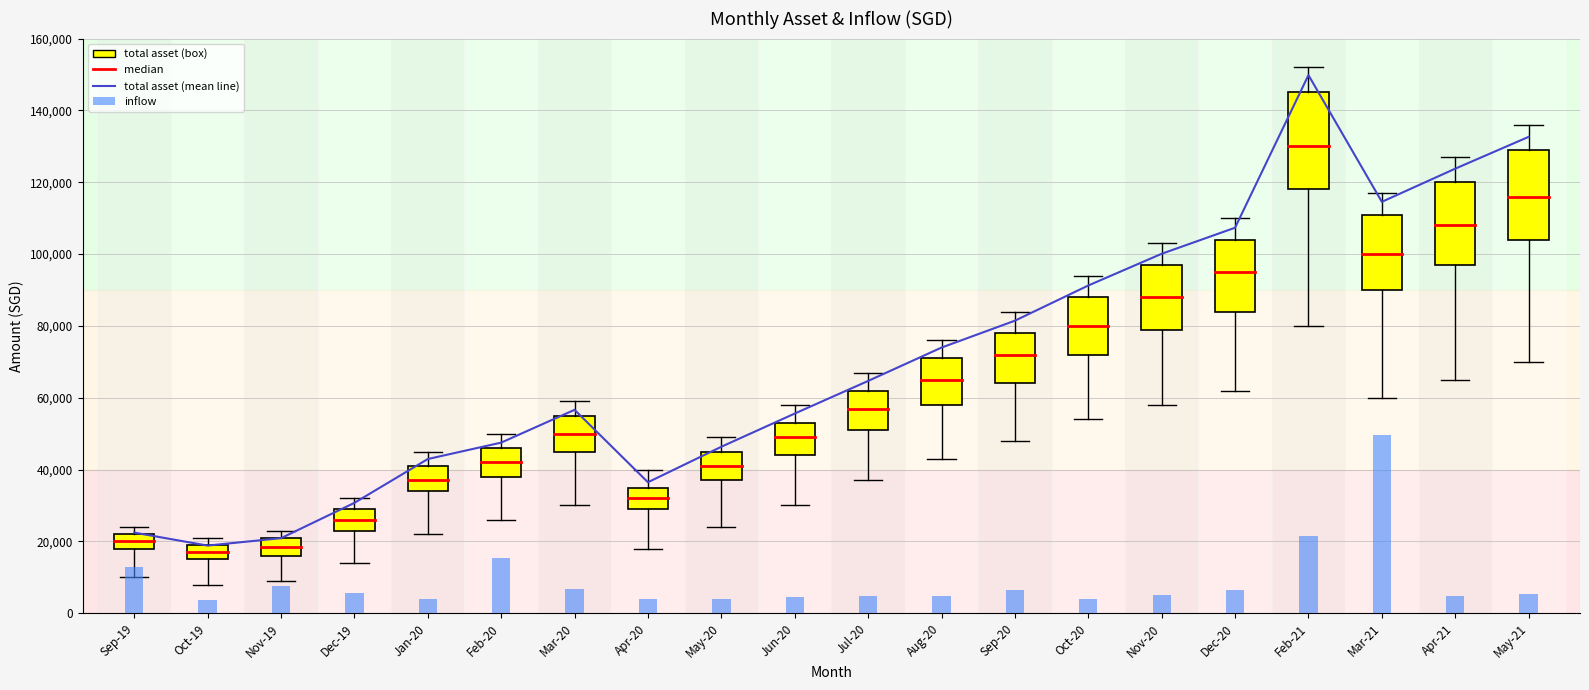

The total asset series shows 30931.7 at Jun-20. True or false?

False